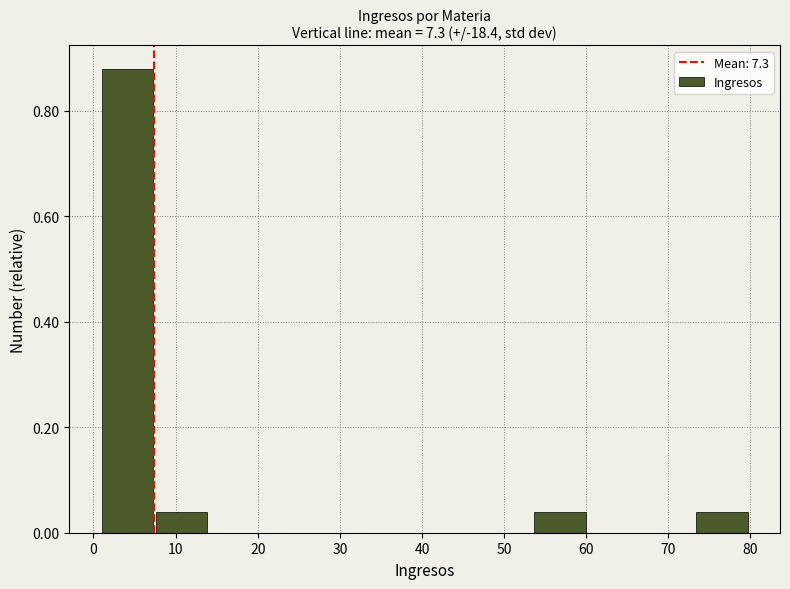

Which range on the x-axis has the tallest bar?

1 to 8